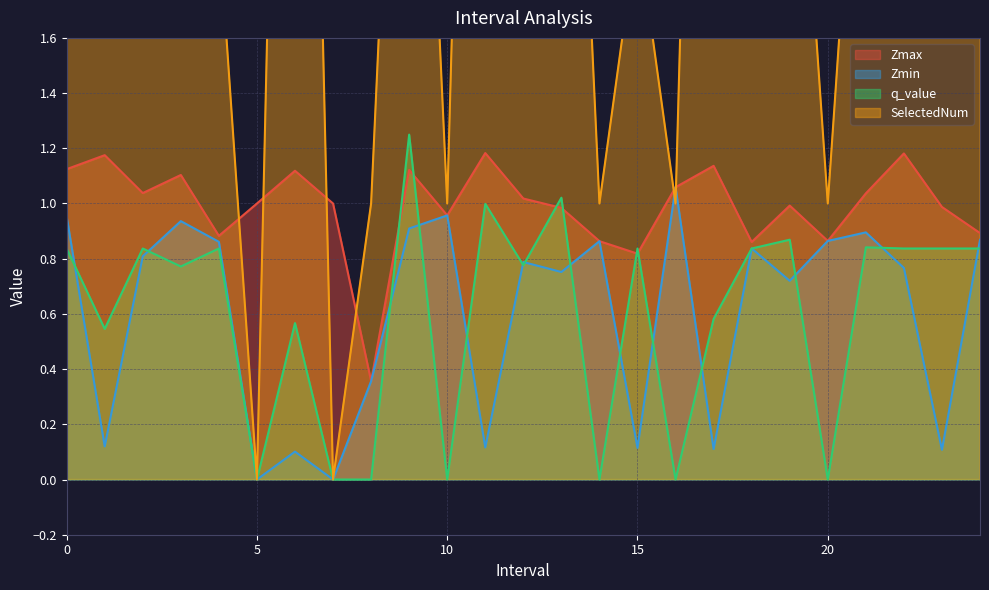

True or false: SelectedNum and q_value intersect in this chart.

False